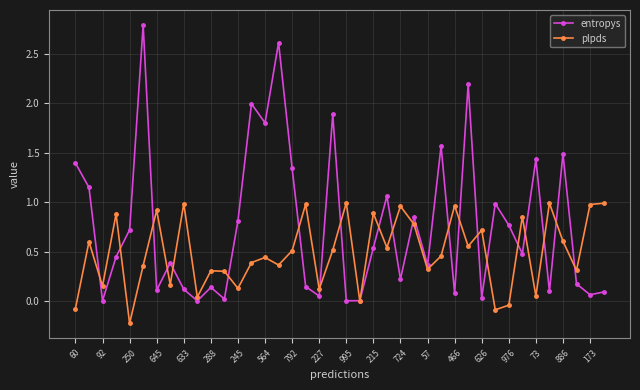

Which series has the widest spread of values?

entropys